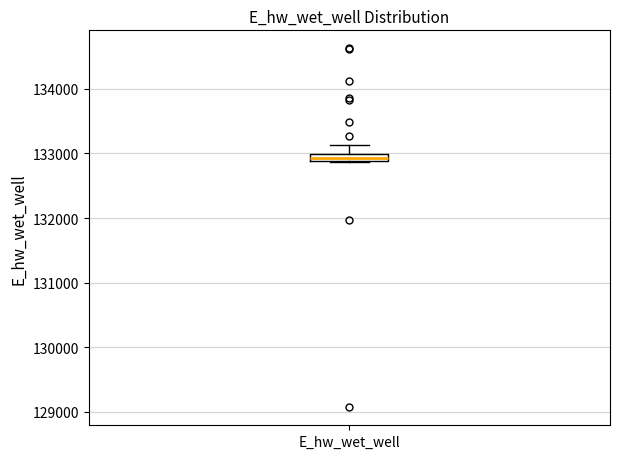

Where does the upper whisker of the box for E_hw_wet_well end on the y-axis? The values are not printed on the chart, so give them approximately, as read against the axis.

133100